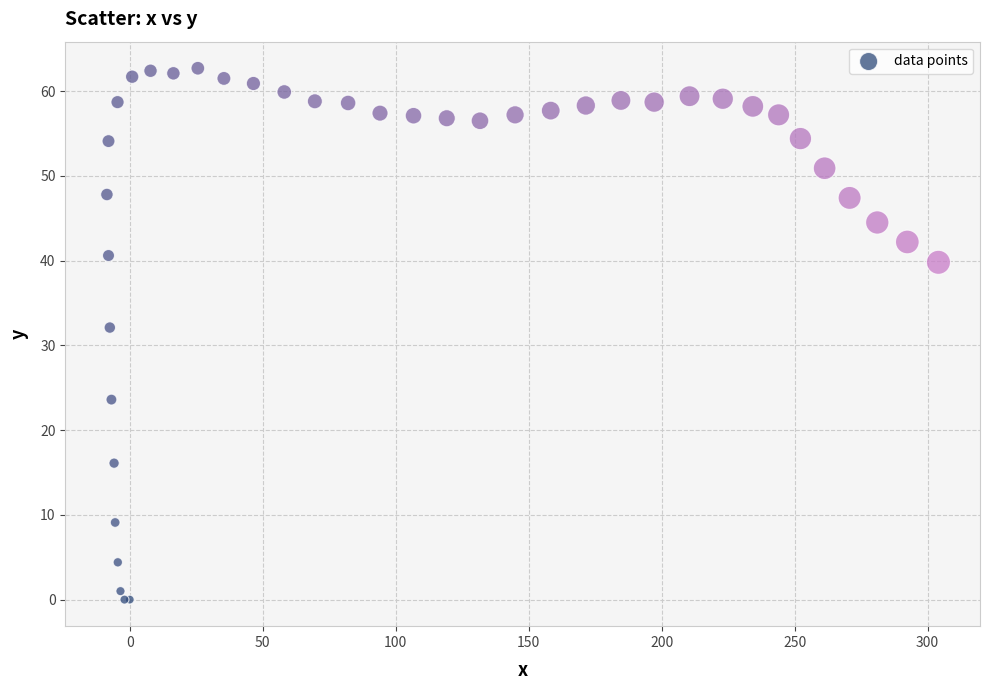

What Y value in the scatter plot is closest to 31?

32.1